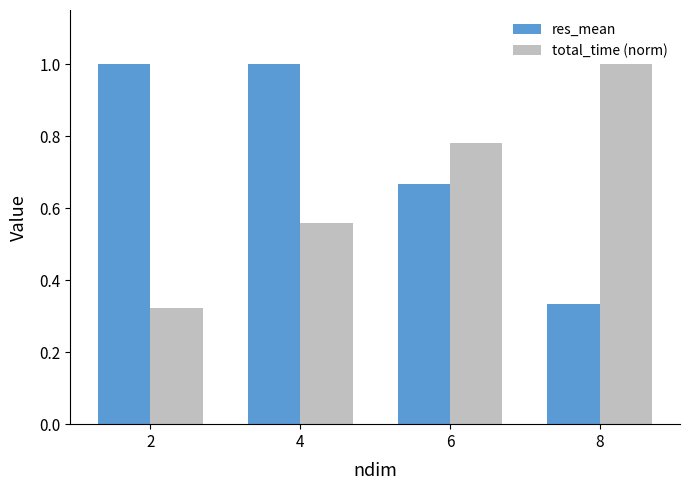

Is it true that total_time (norm) equals 0.6 at 8?

False